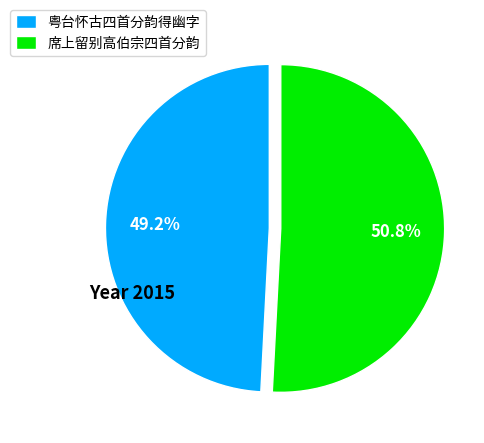

Rank the categories by value from lowest to highest.

粤台怀古四首分韵得幽字, 席上留别高伯宗四首分韵